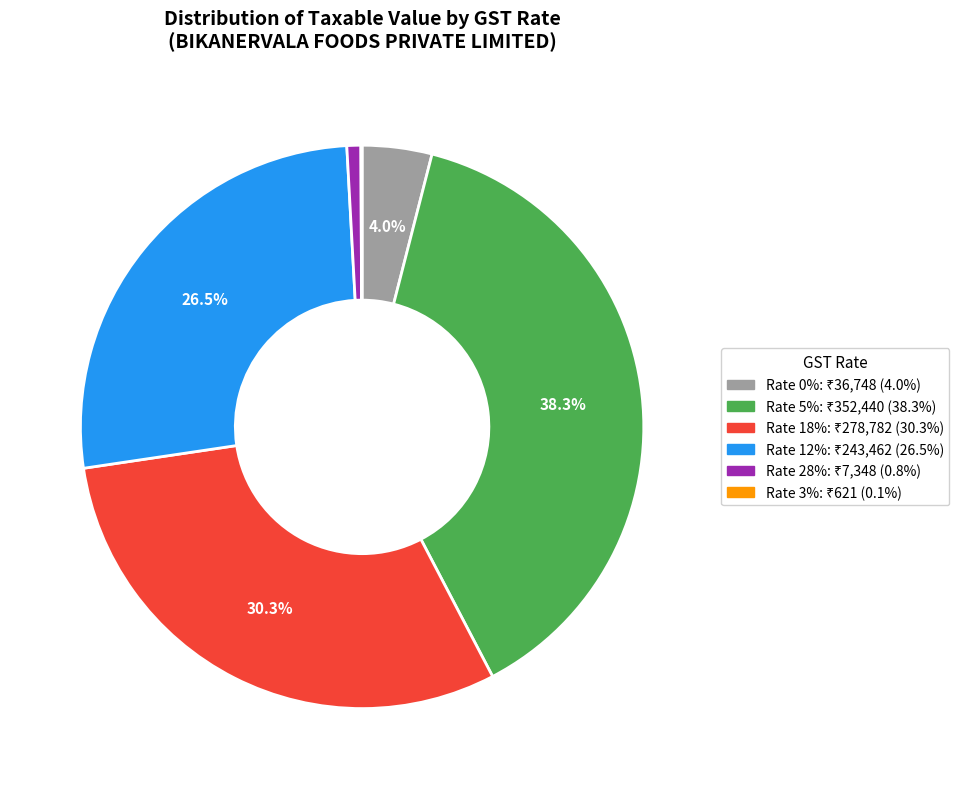

Is there any slice that represents more than half of the pie?

No